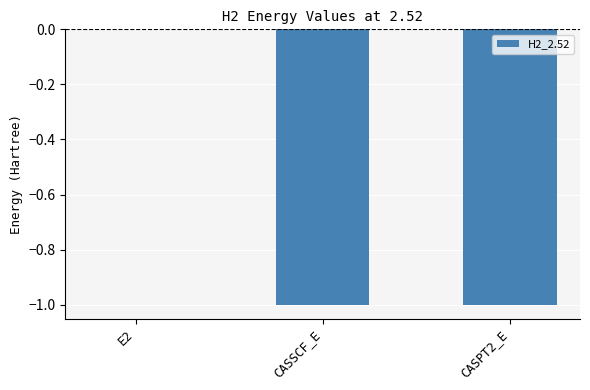

What is the sum of all values?

-2.0